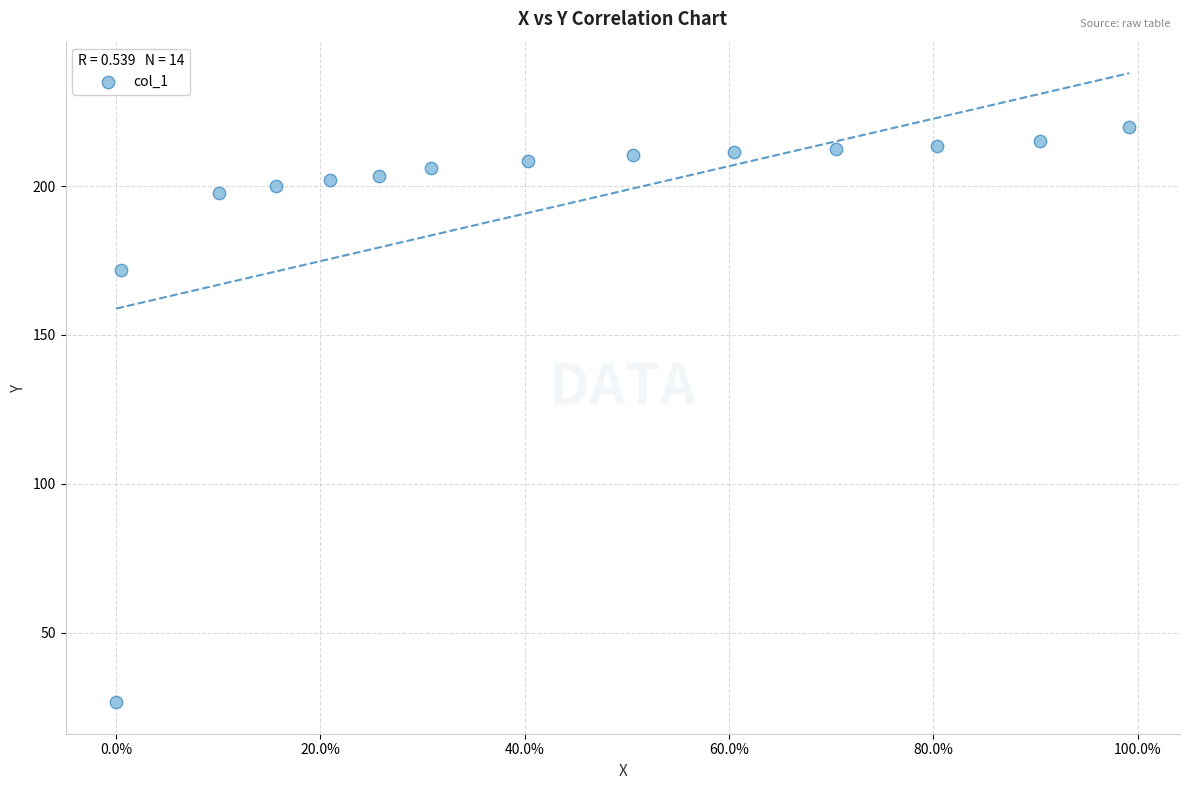

What Y value in the scatter plot is closest to 123?

171.8